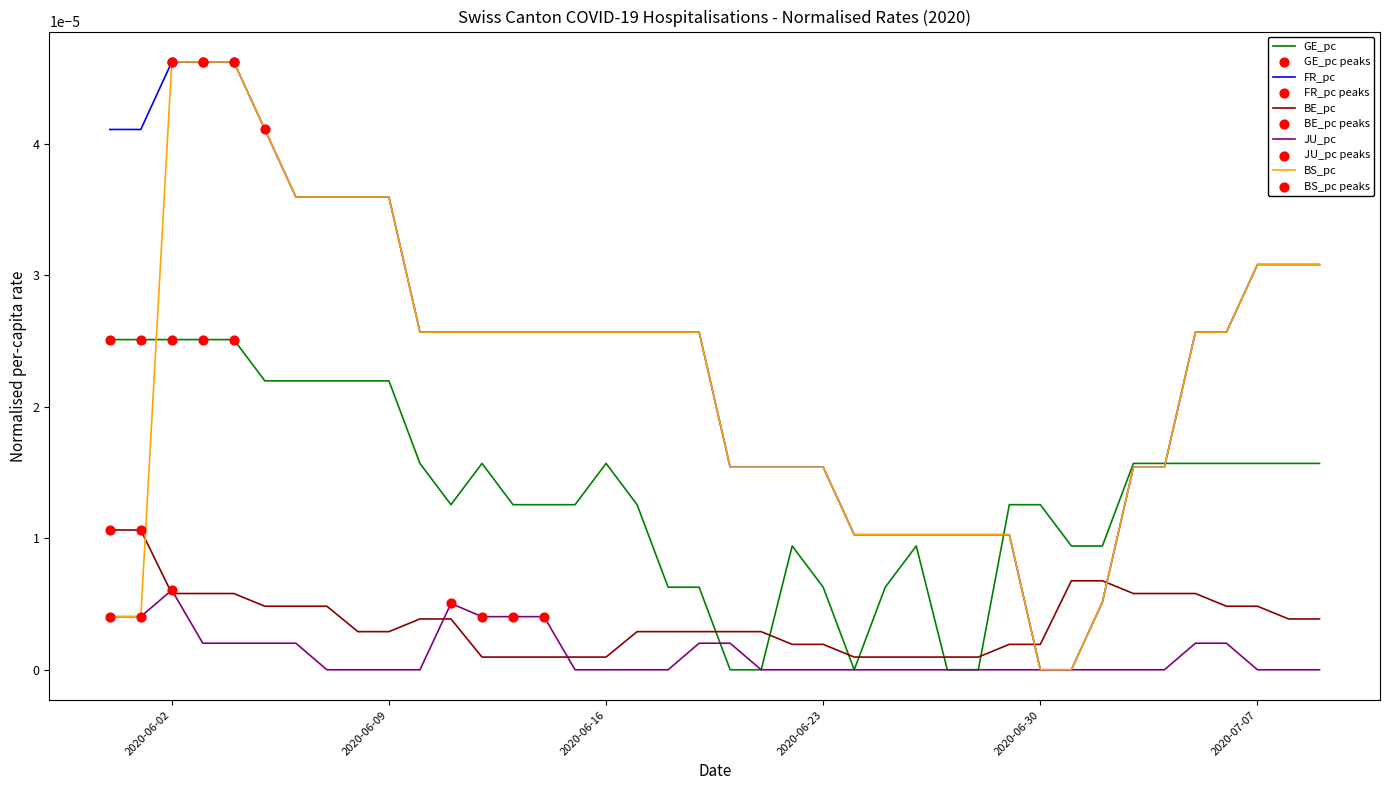

After their last crossing, which series has the higher values: BE_pc or GE_pc?

GE_pc